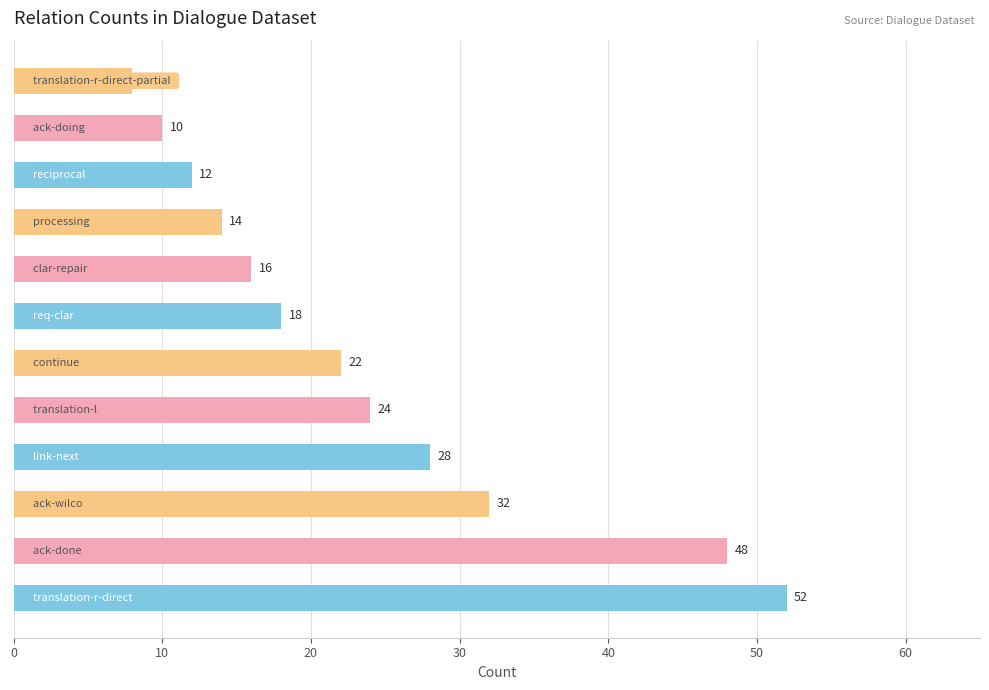

What is the sum of all values?

284